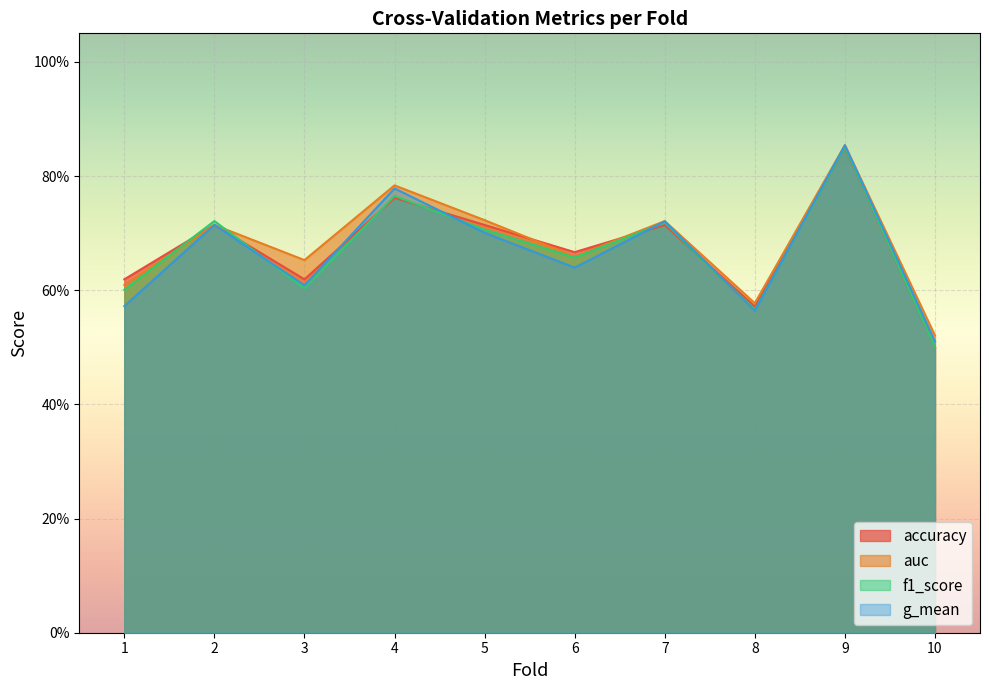

What is the sum of all accuracy values?

6.7